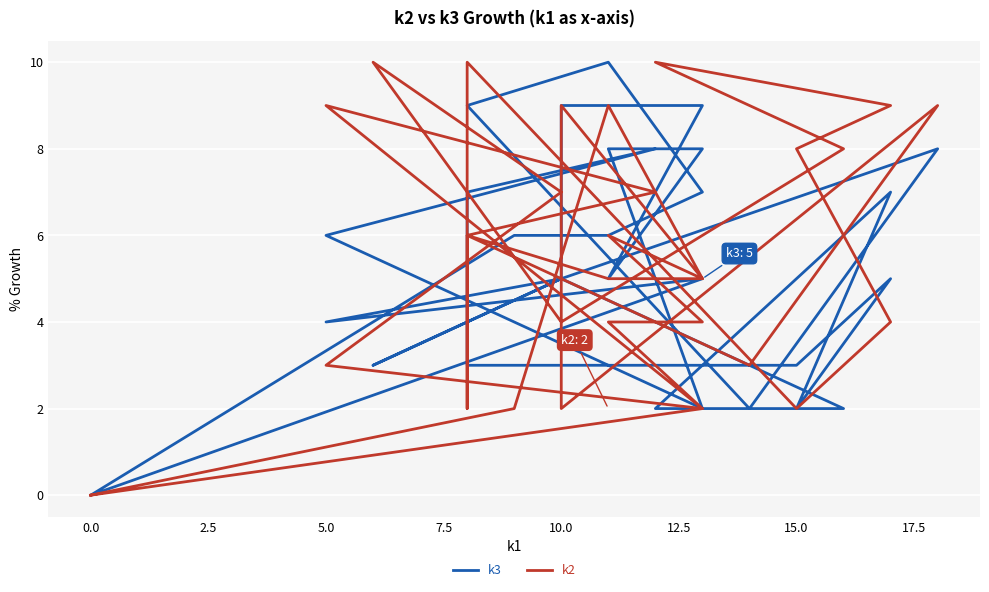

How many data points does each series have?

32